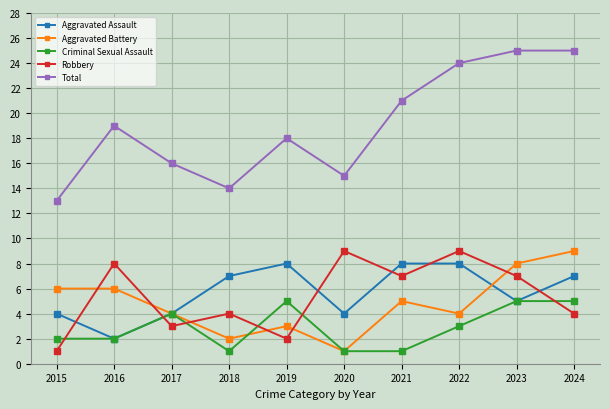

What is the difference between the maximum and minimum values in the Robbery series?

8